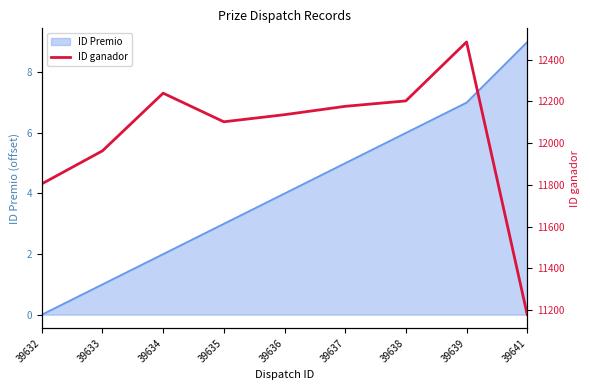

What is the ratio of the value at 39637 to the value at 39635?

1.0